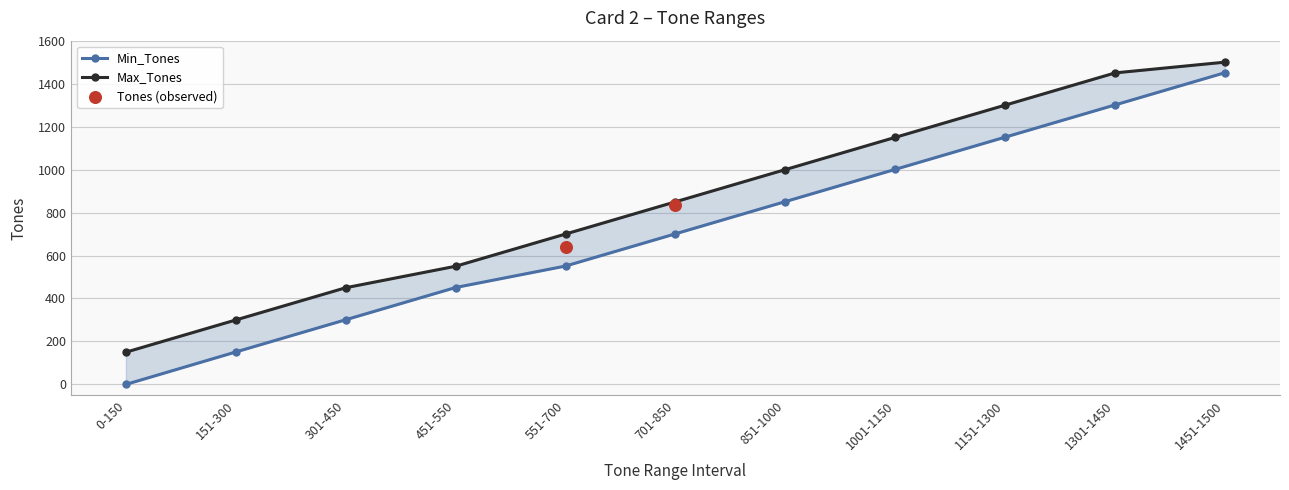

At which category is the sum across all series the highest?

1451-1500